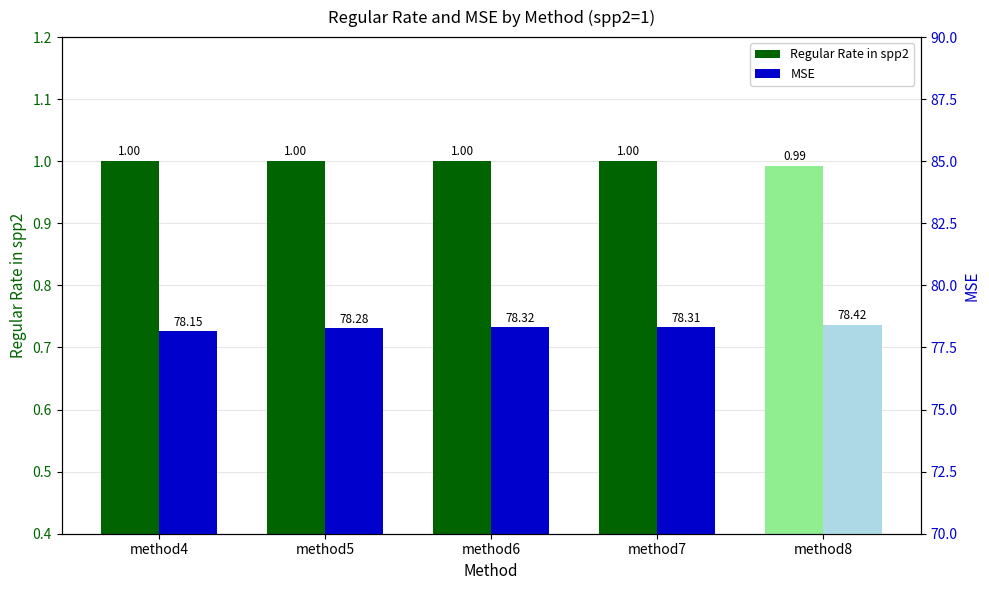

Is it true that MSE equals 22.7 at method8?

False